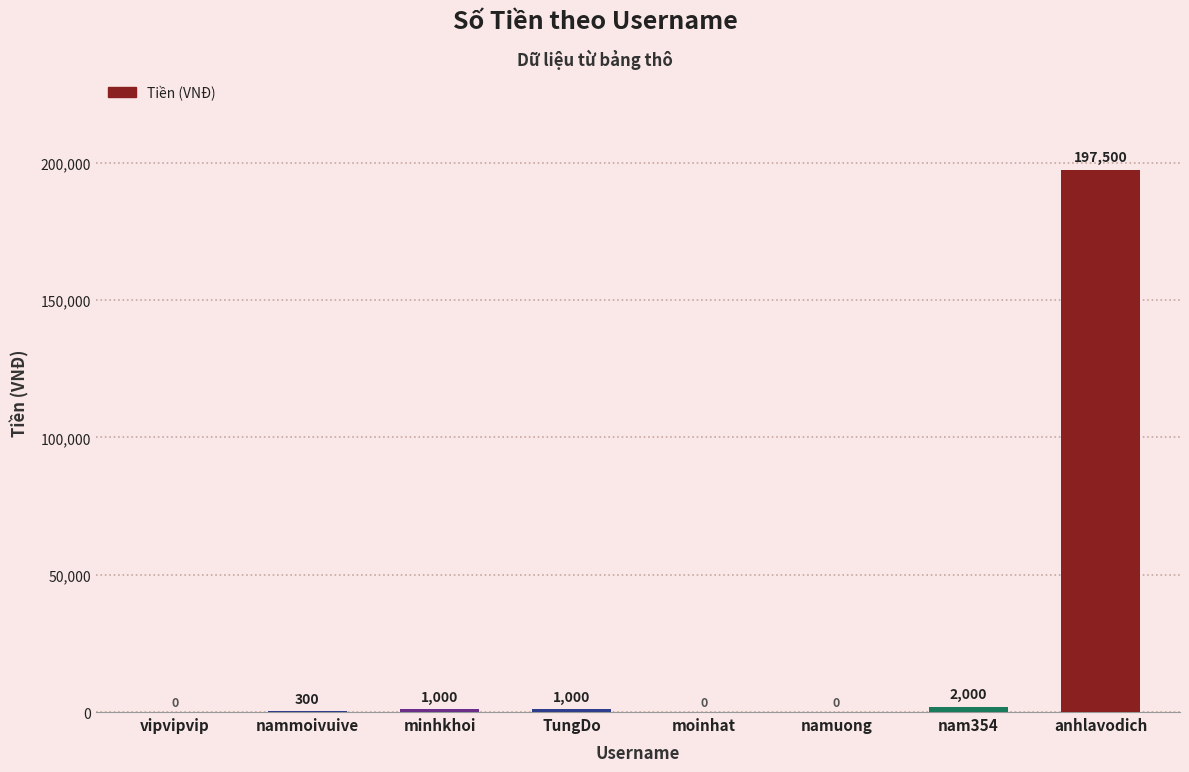

What is the change in value from nammoivuive to minhkhoi?

+700